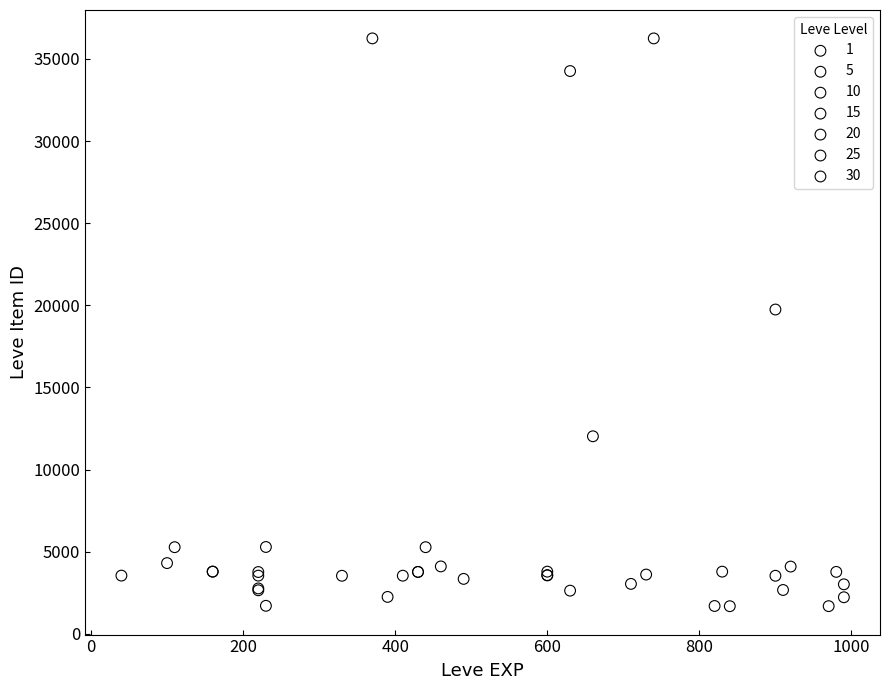

Which series has the largest Y range (max minus min)?

30